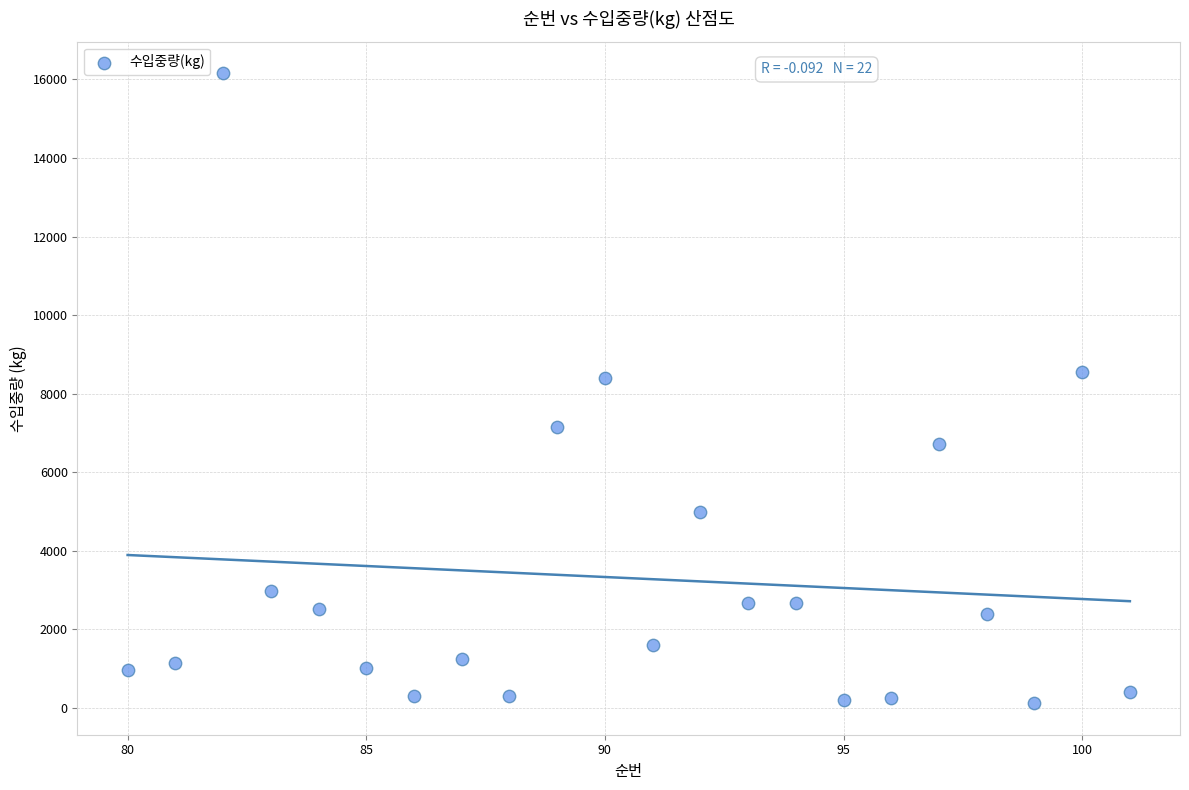

What is the range of X values (max minus min)?

21